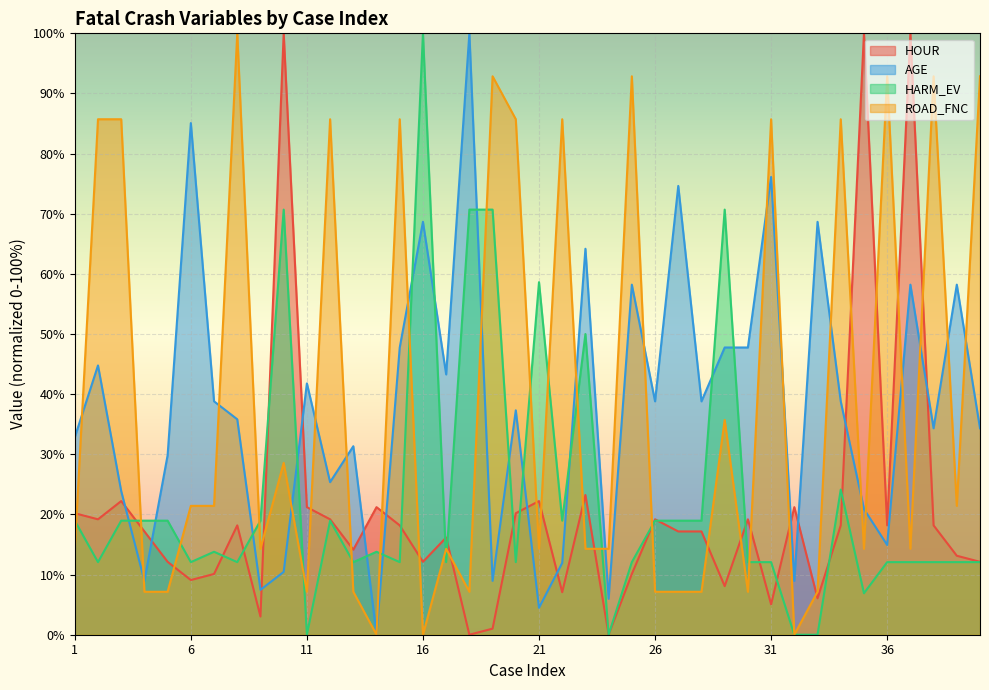

At which category does AGE reach its first local valley?

4